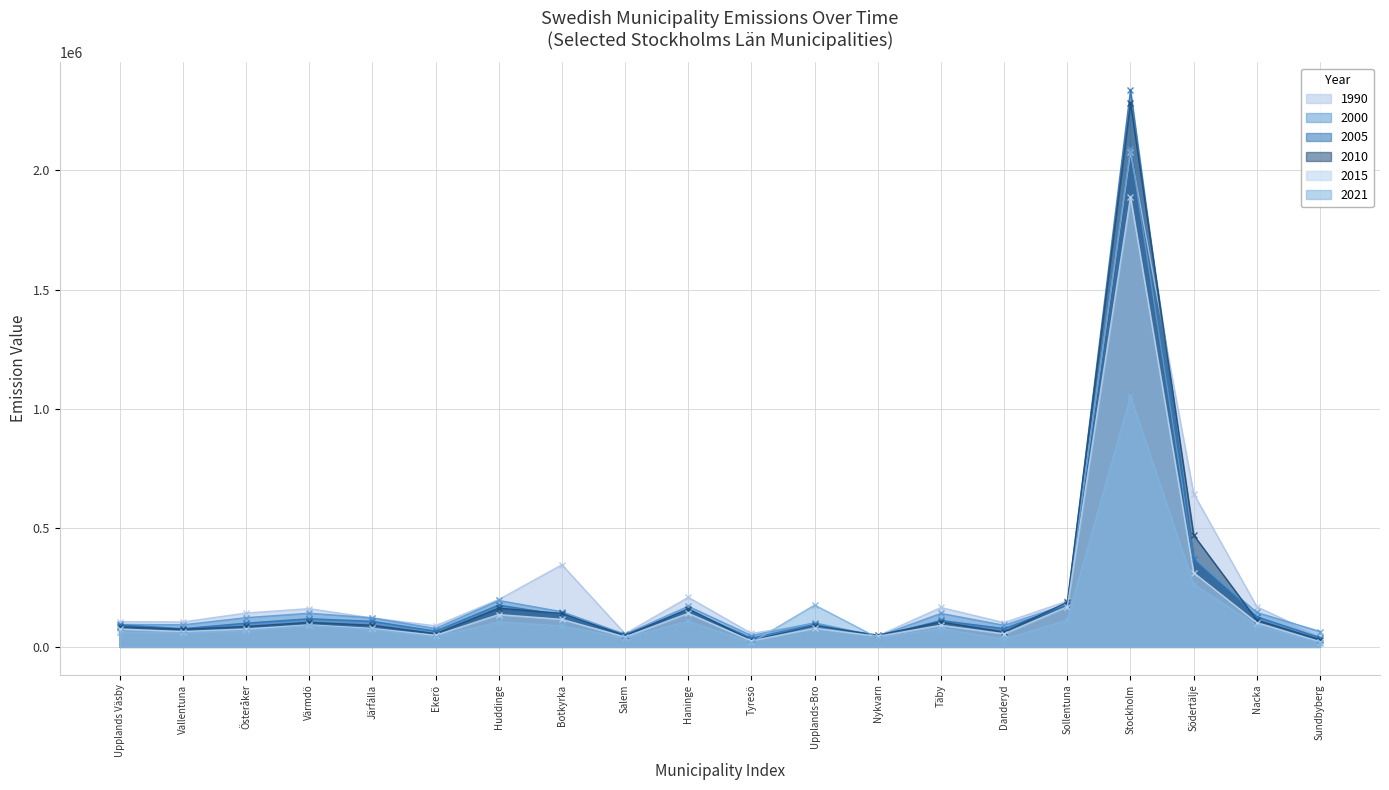

Rank the series at Sollentuna from lowest to highest value.

2021, 2015, 2005, 2000, 2010, 1990